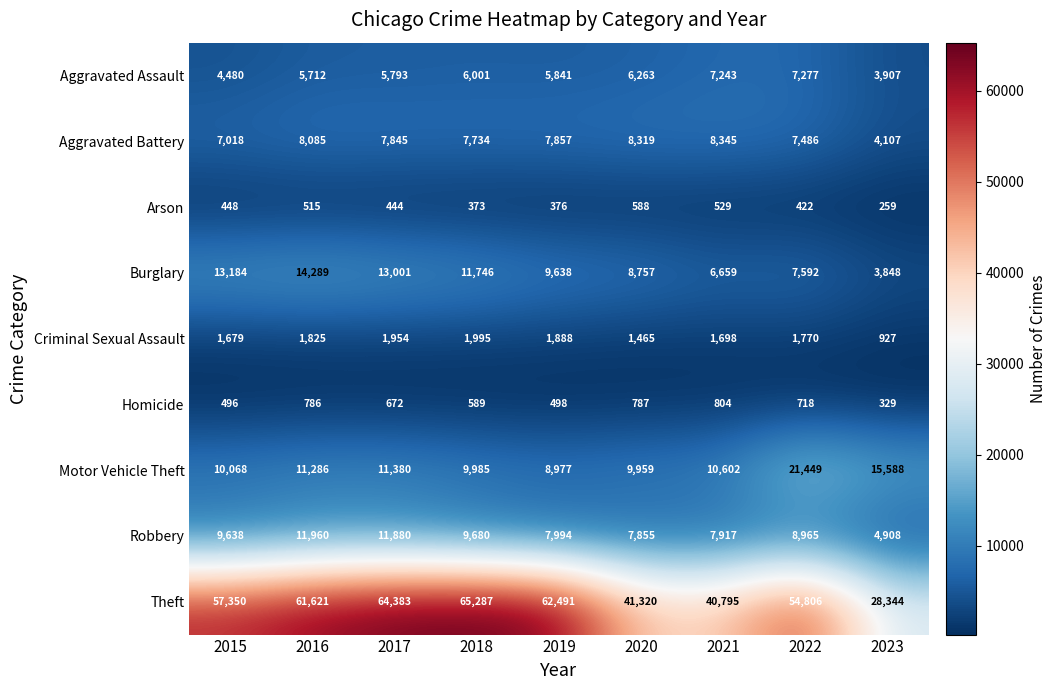

The Criminal Sexual Assault series shows 2530 at 2020. True or false?

False